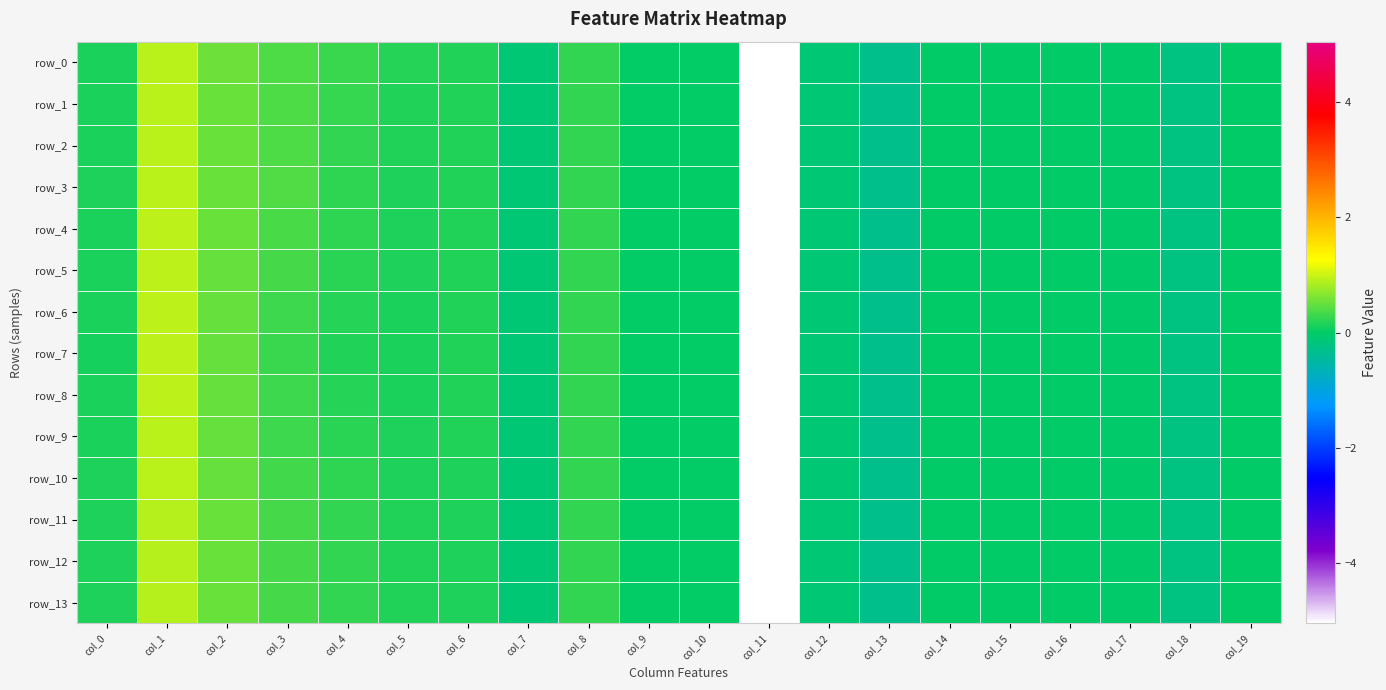

Which series has the widest spread of values?

row_7